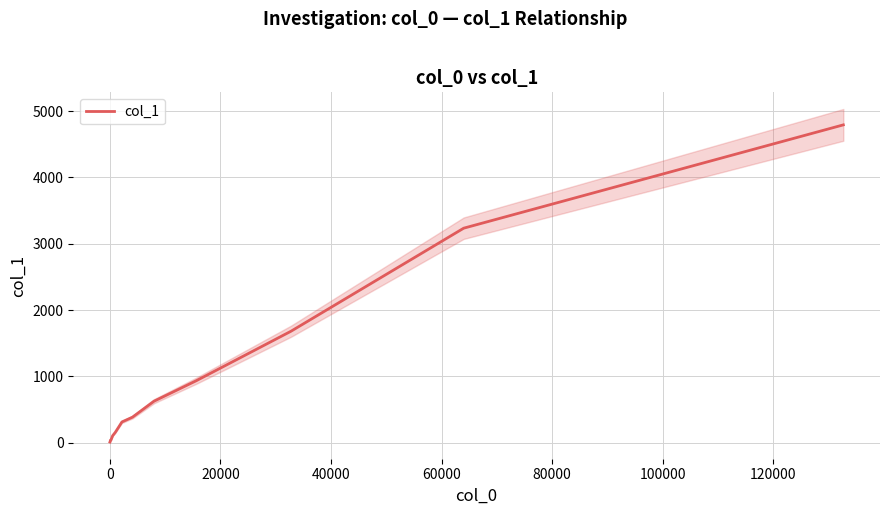

What is the difference between the maximum and second lowest values?

4783